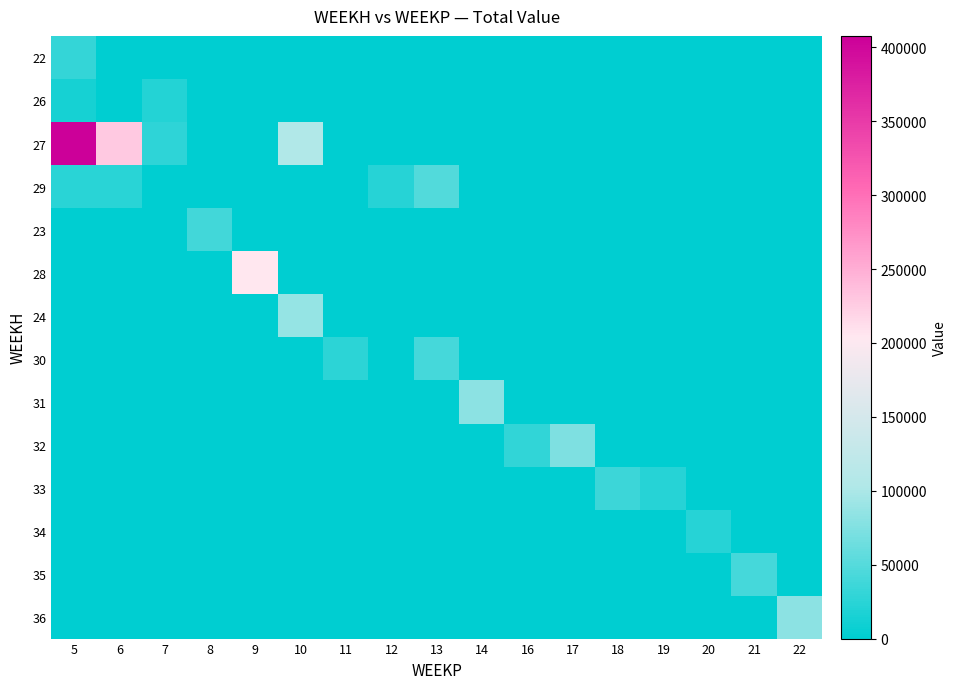

At how many categories does at least one series exceed 53800?

7